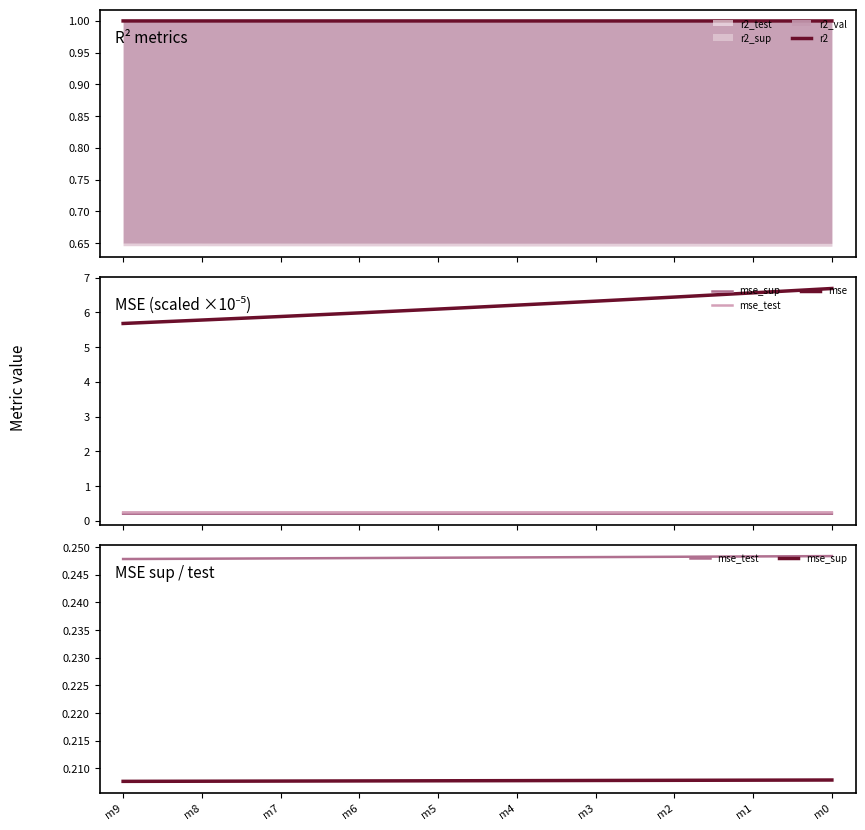

At which category is the sum across all series the highest?

m0